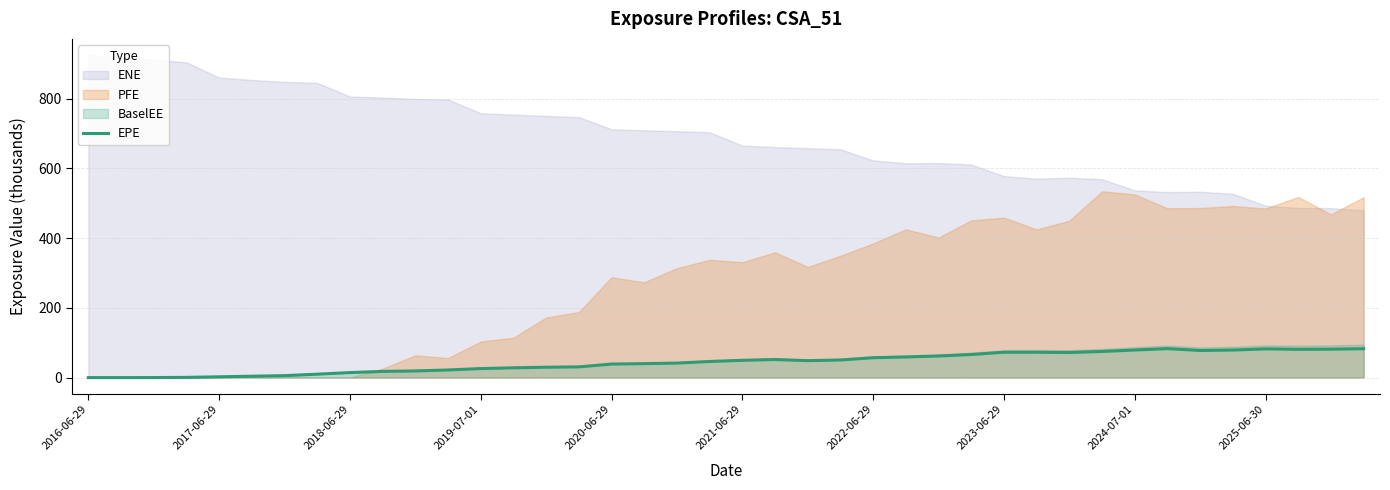

What is the highest value of the EPE series?

83.1